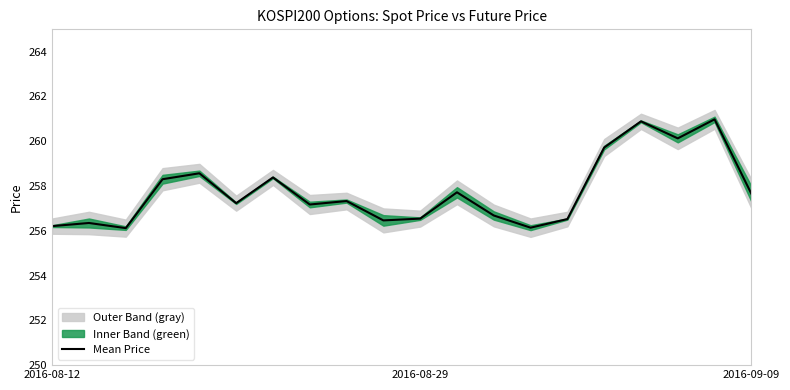

What is the value of the 11th point from the left?

256.5